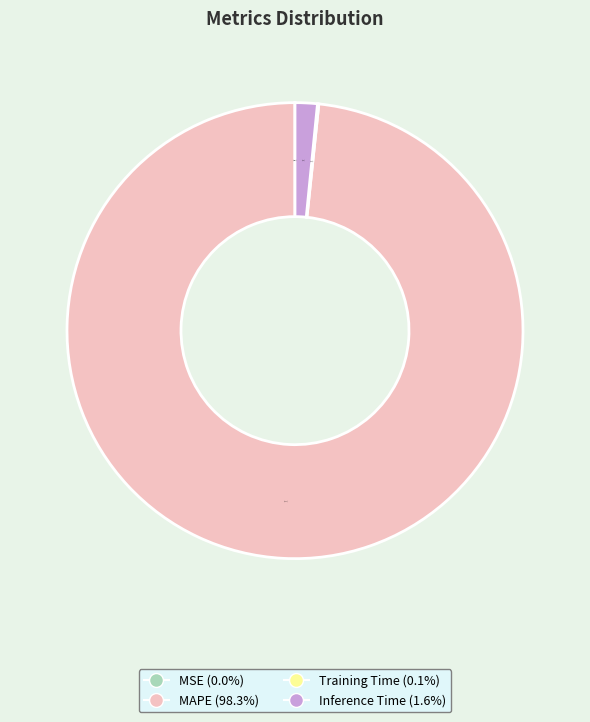

Combined, do MAPE and Inference Time account for over 50%?

Yes